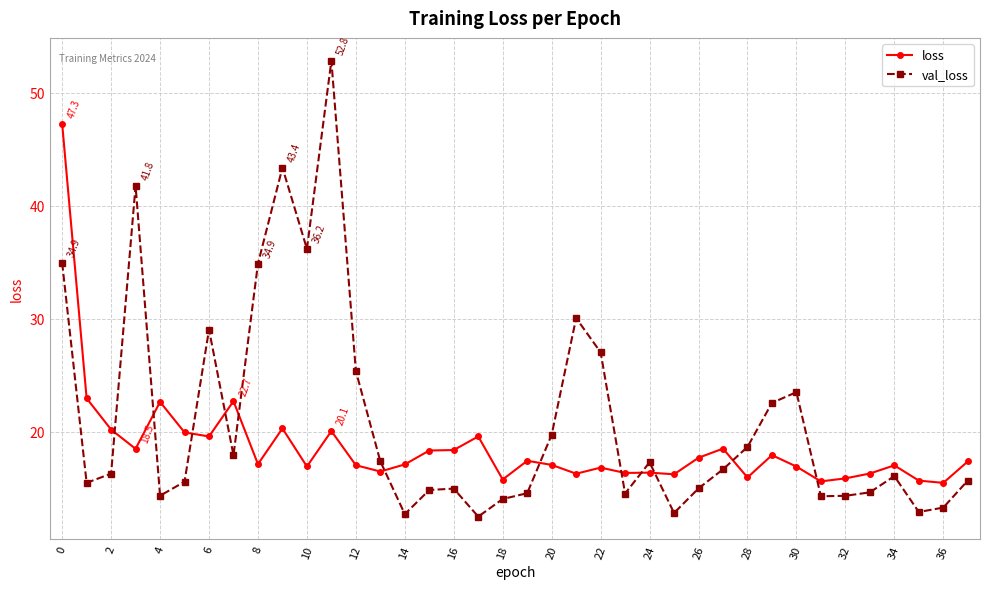

True or false: loss has more than 1 interior local peaks.

True